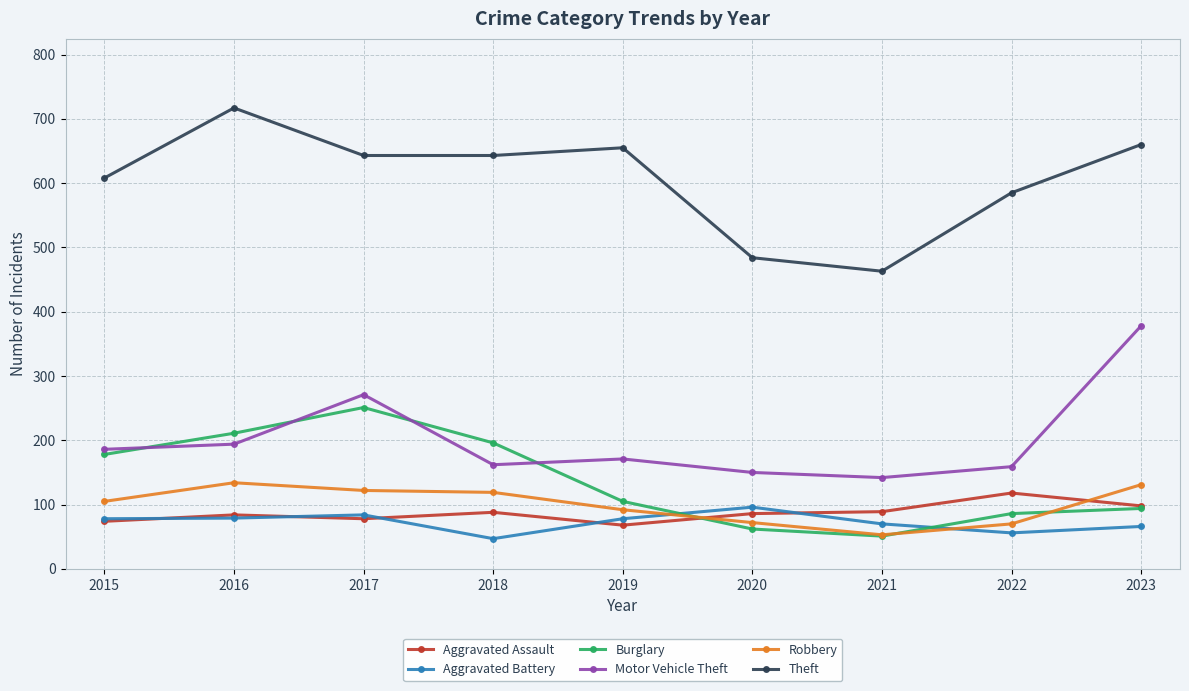

How many interior local valleys does the Burglary series have?

1